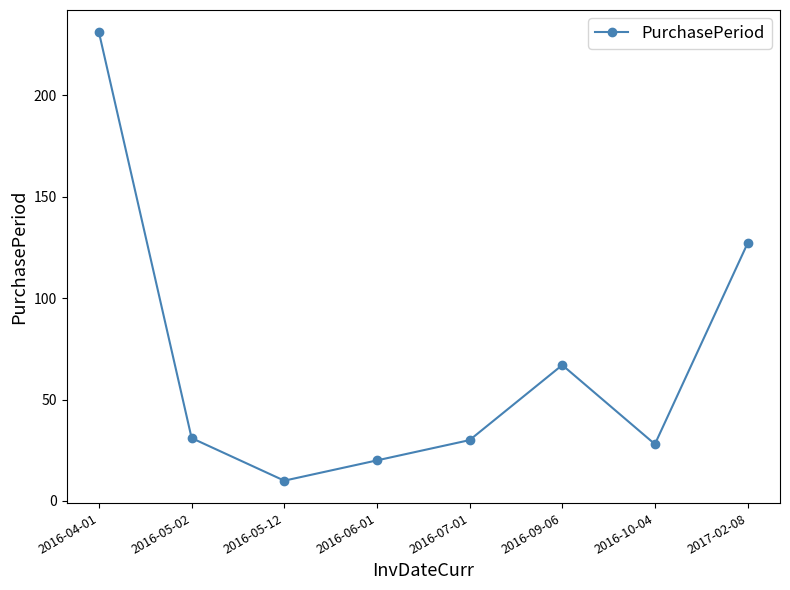

What is the difference between the maximum and minimum values?

221